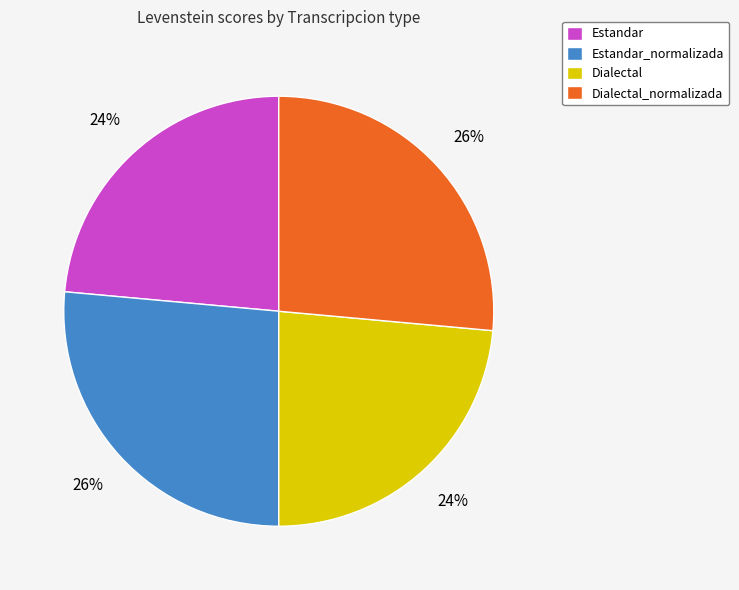

Is it true that Dialectal is 38% of the pie?

False